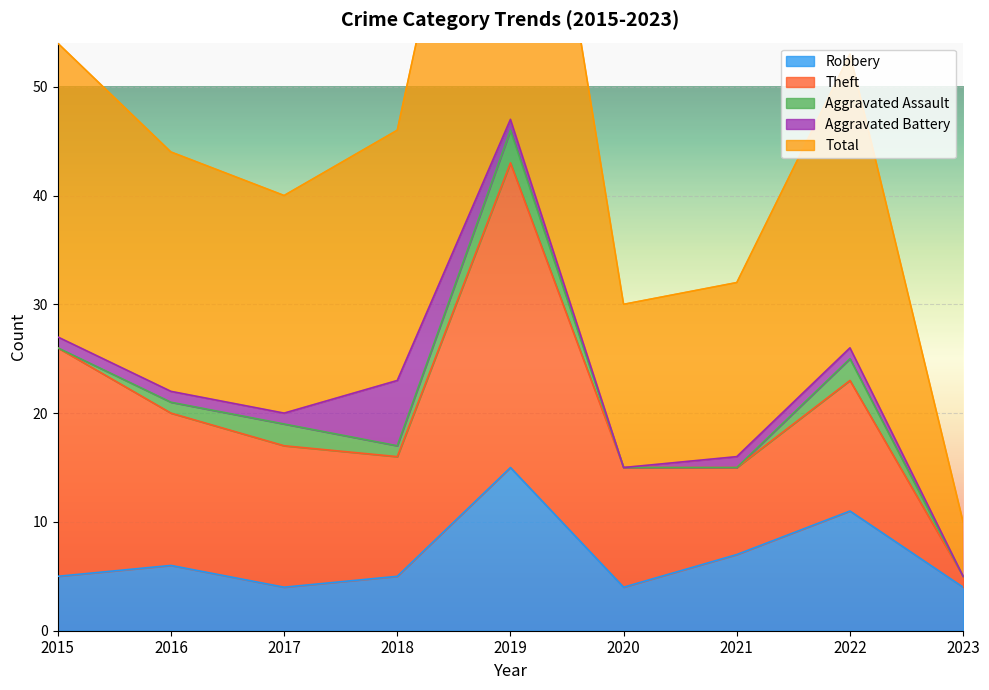

Is the value of Robbery at 2022 greater than the value of Total at 2023?

Yes